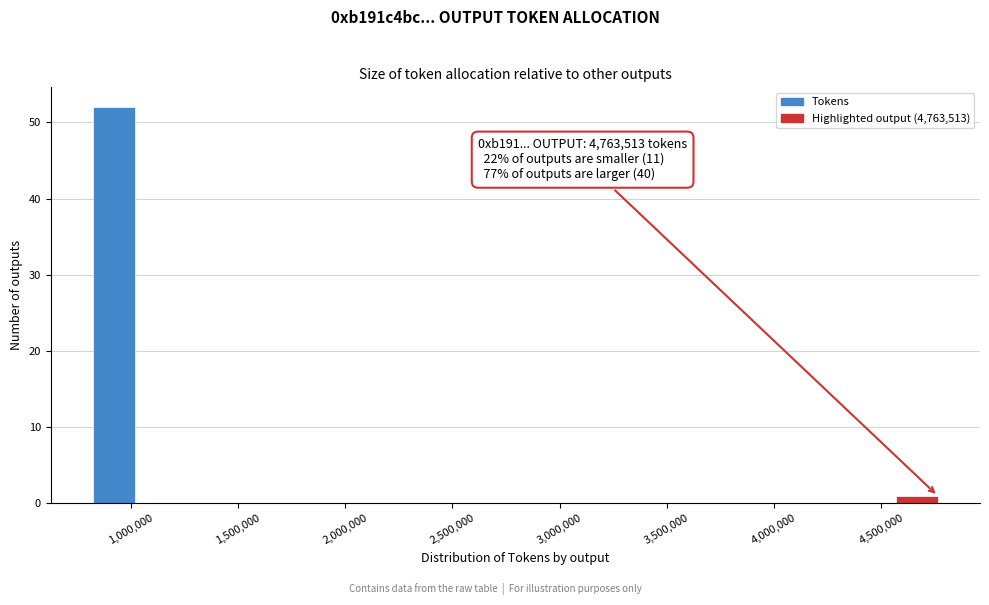

Read against the x-axis, roughly where is the centre of the tallest bar?

900000